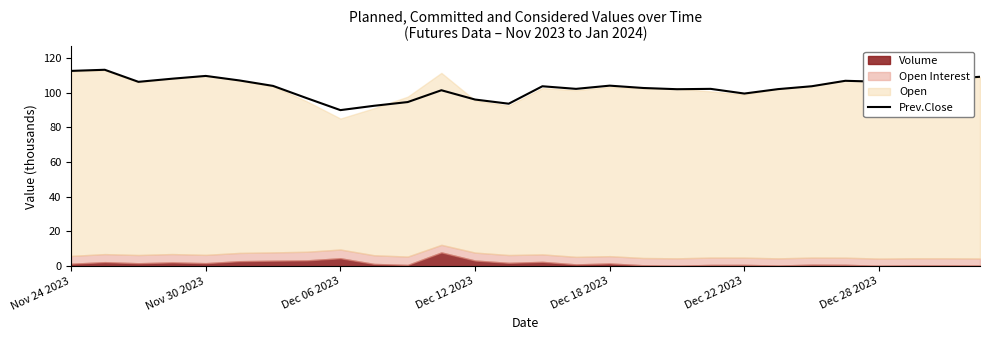

The Prev.Close series shows 54.4 at Nov 30 2023. True or false?

False